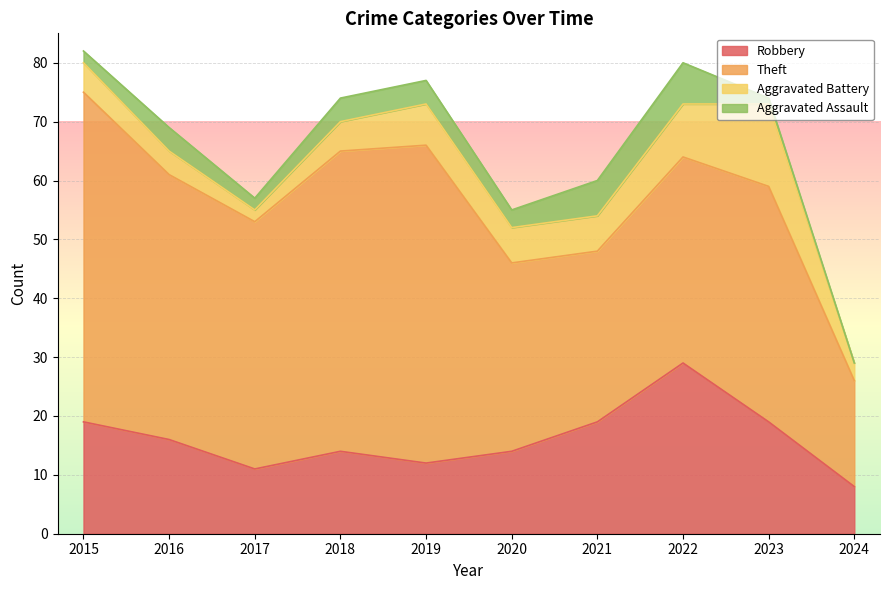

Reading right to left, transcribe all the data shown in this chart.

Robbery: 8	19	29	19	14	12	14	11	16	19
Theft: 18	40	35	29	32	54	51	42	45	56
Aggravated Battery: 3	14	9	6	6	7	5	2	4	5
Aggravated Assault: 0	1	7	6	3	4	4	2	4	2